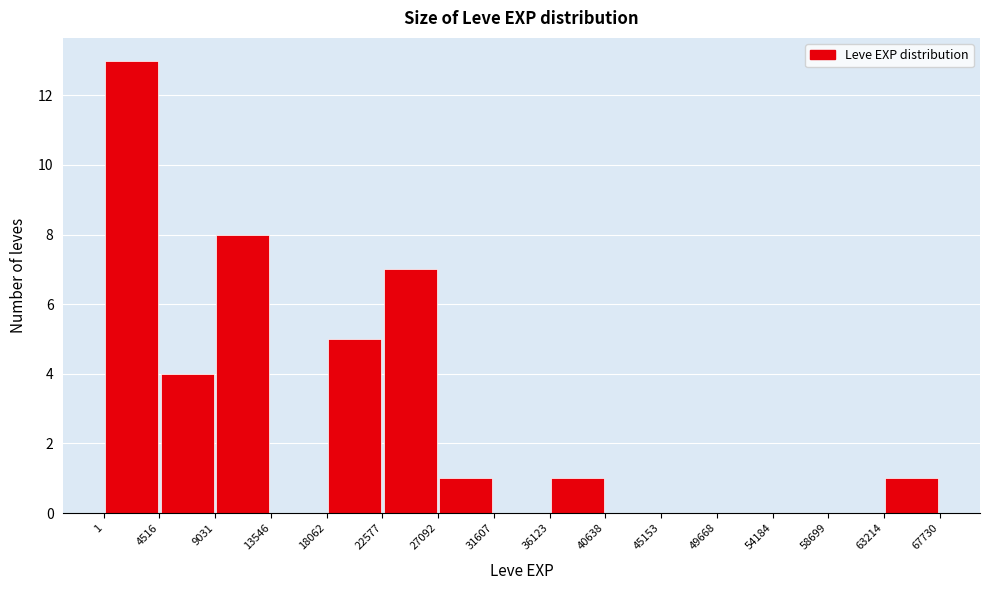

Reading left to right, transcribe this chart: for each bar, give the range it covers on the x-axis and its height. The values are not printed on the chart, so give them approximately, as read against the axis.

1 to 4516: 13
4516 to 9031: 4
9031 to 13546: 8
13546 to 18062: 0
18062 to 22577: 5
22577 to 27092: 7
27092 to 31607: 1
31607 to 36123: 0
36123 to 40638: 1
40638 to 45153: 0
45153 to 49668: 0
49668 to 54184: 0
54184 to 58699: 0
58699 to 63214: 0
63214 to 67730: 1